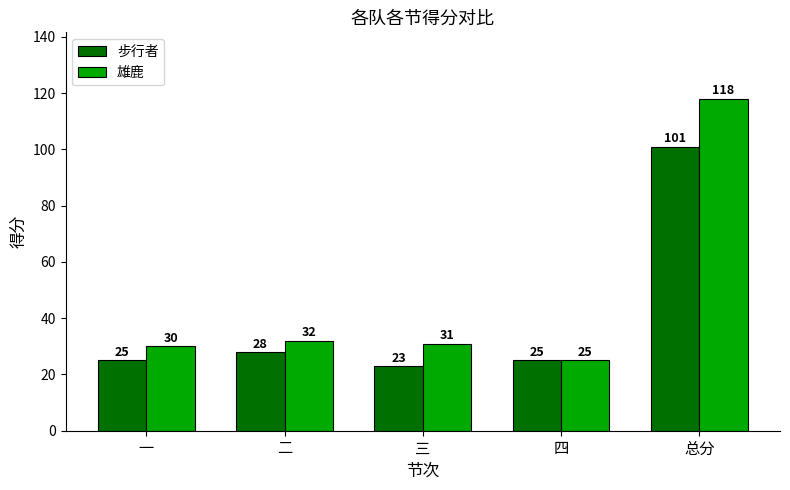

List the series in order of their overall mean, lowest first.

步行者, 雄鹿